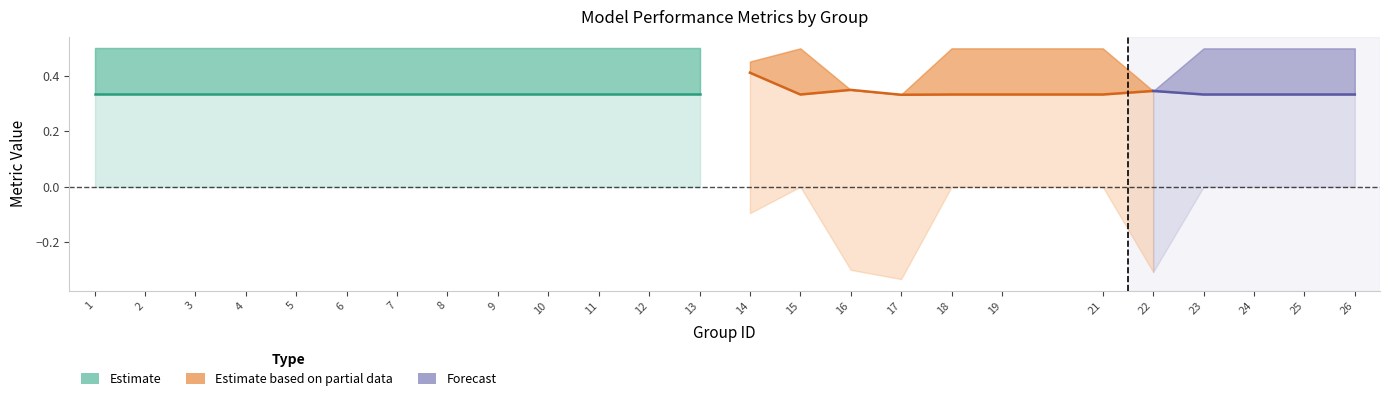

At which label does f1 reach its minimum?

17